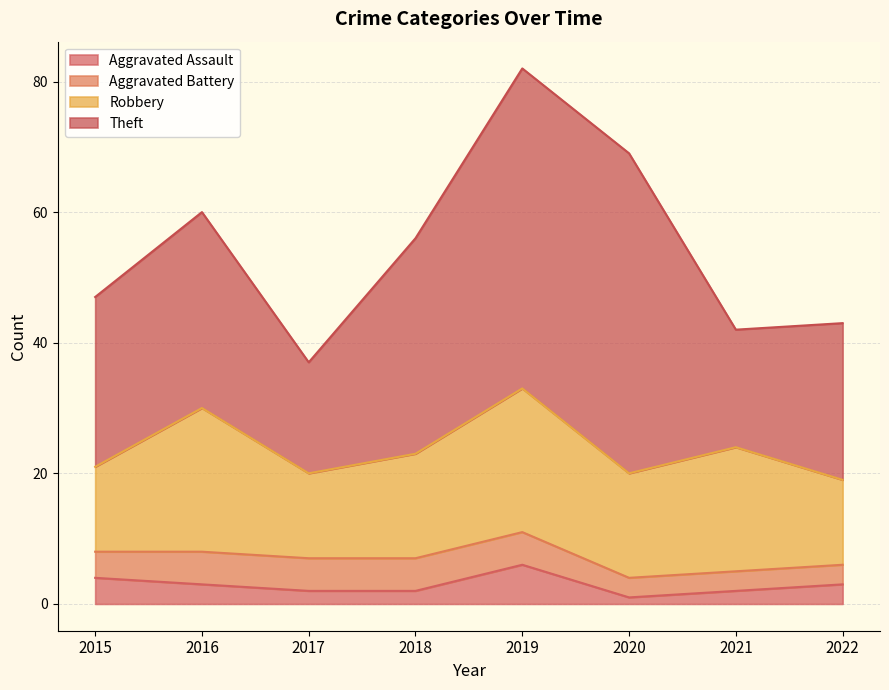

What is the total value across all series at 2015?

47